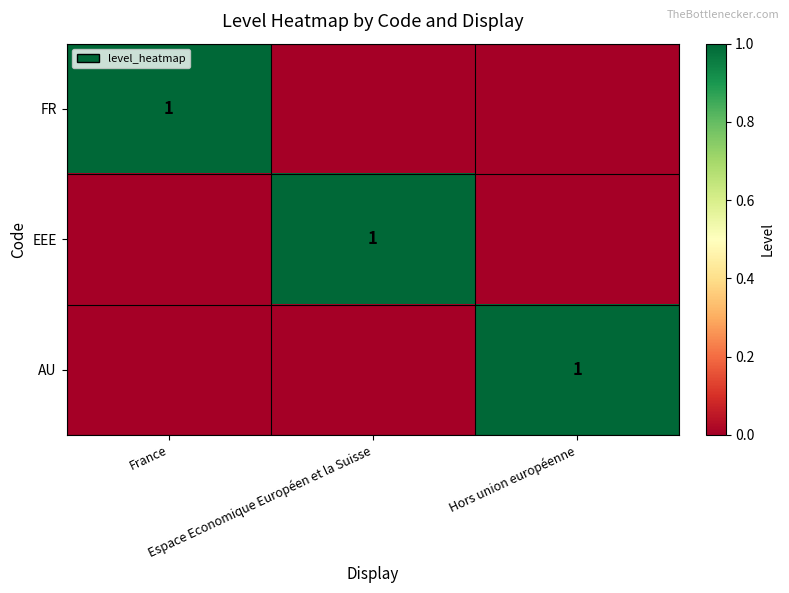

Rank the series by their maximum value, from highest to lowest.

FR, EEE, AU